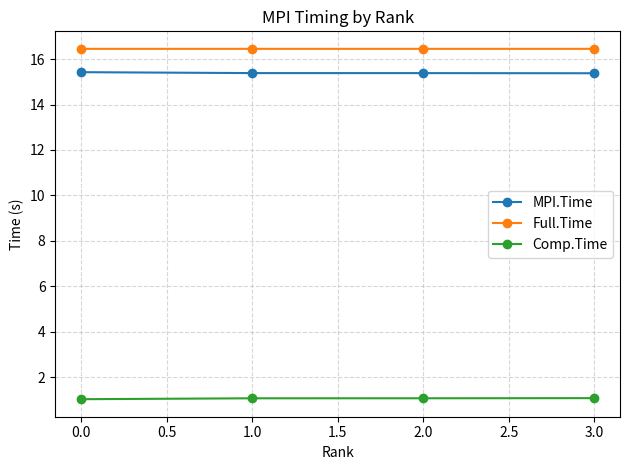

List the series in order of their peak value, highest first.

Full.Time, MPI.Time, Comp.Time